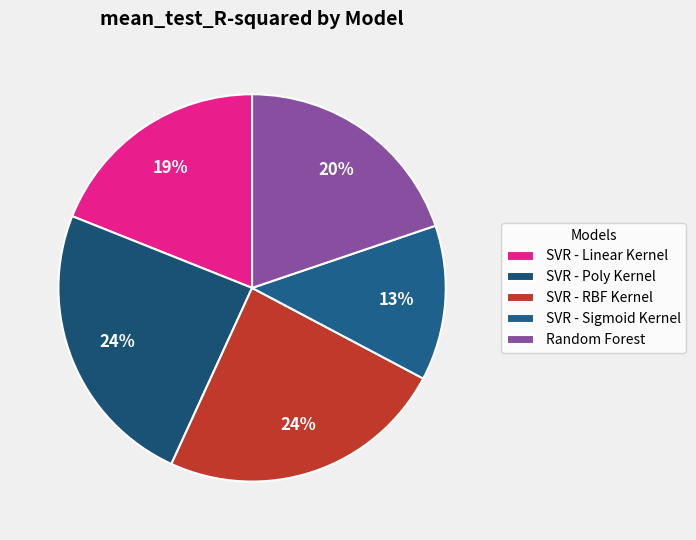

How many slices are in this pie chart?

5